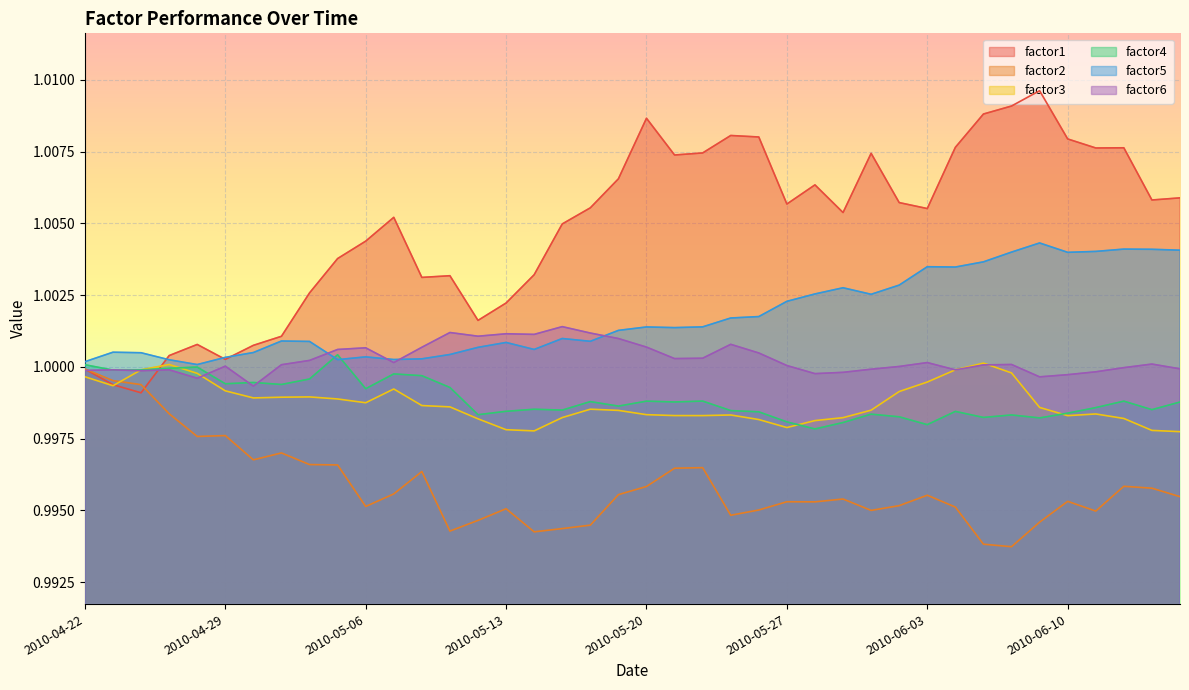

What is the smallest value displayed?

1.0